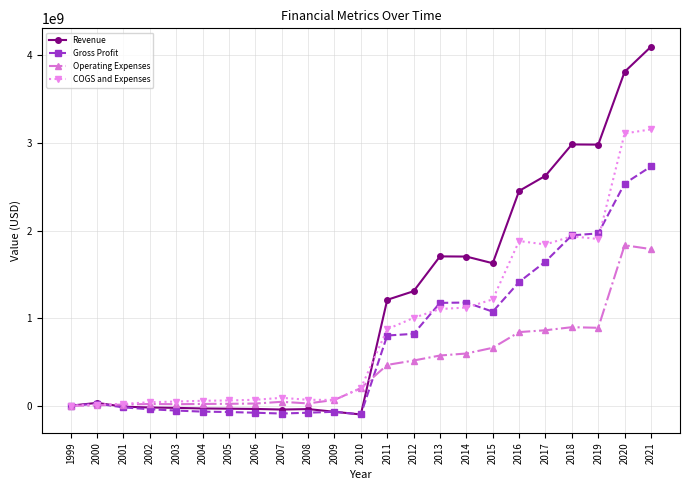

Where is Gross Profit nearest to the value 1317557671?

2016